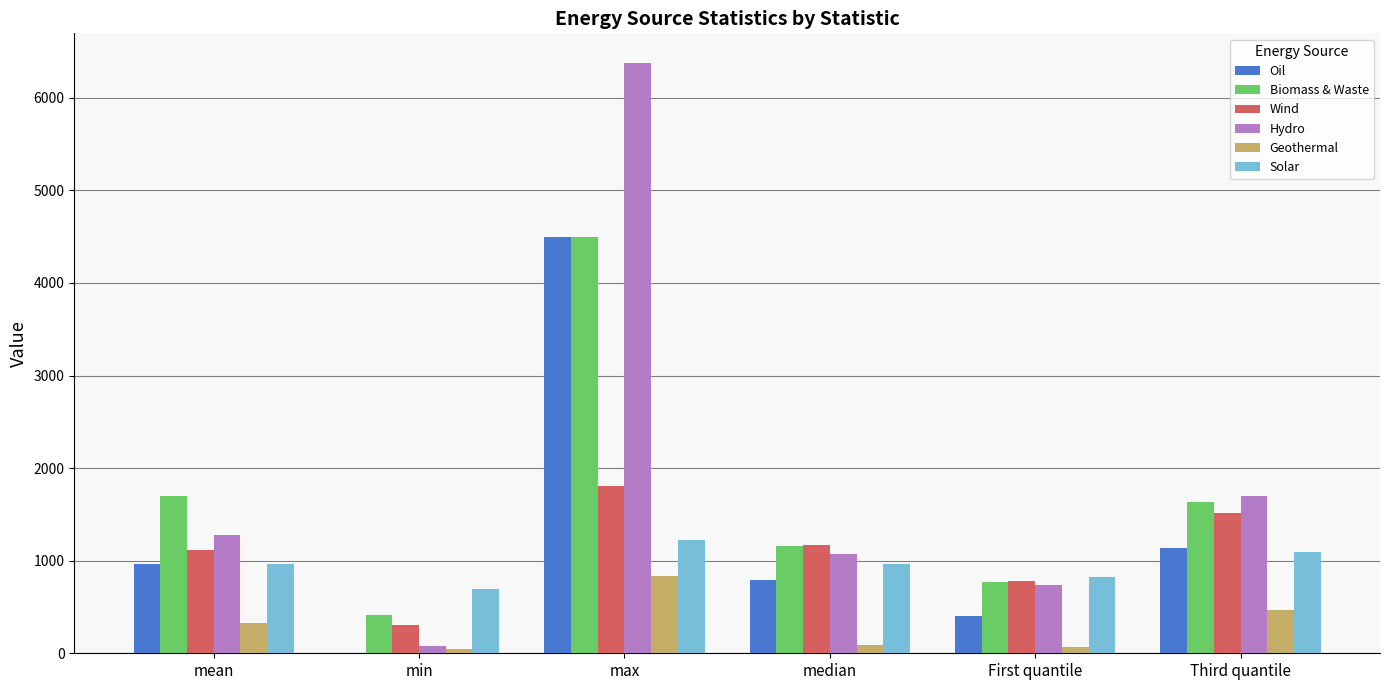

Which label corresponds to the largest value in the chart?

max